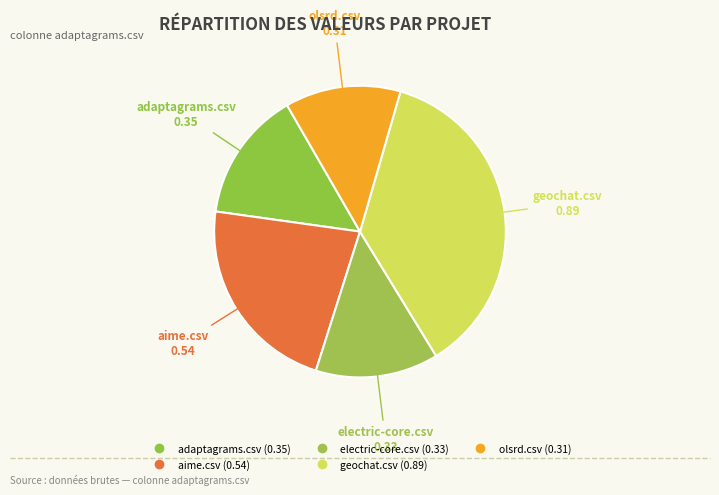

What is the largest slice in the pie chart?

geochat.csv